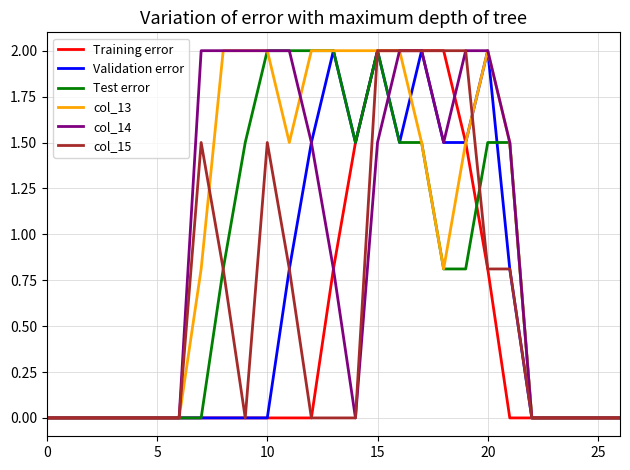

What is the maximum value for Training error?

2.0